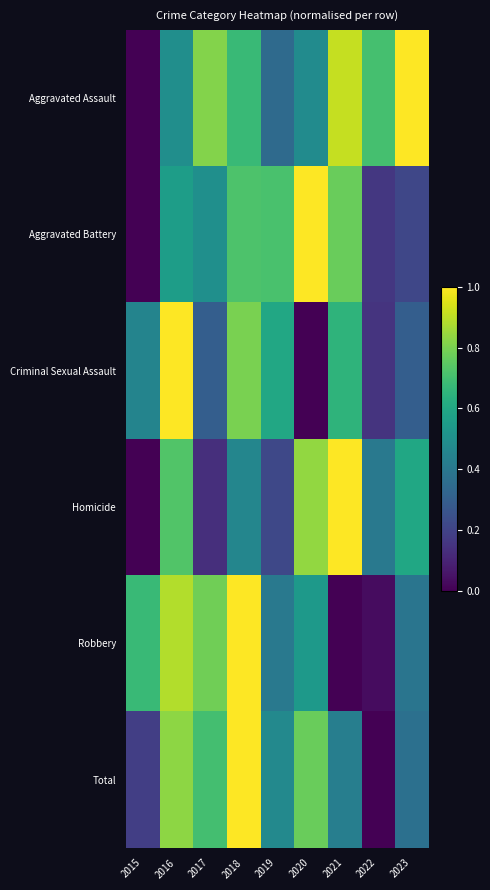

Reading left to right, transcribe all the data shown in this chart.

Aggravated Assault: 2015=0.0	2016=0.5	2017=0.8	2018=0.7	2019=0.3	2020=0.5	2021=0.9	2022=0.7	2023=1.0
Aggravated Battery: 2015=0.0	2016=0.6	2017=0.5	2018=0.7	2019=0.7	2020=1.0	2021=0.8	2022=0.2	2023=0.2
Criminal Sexual Assault: 2015=0.4	2016=1.0	2017=0.3	2018=0.8	2019=0.6	2020=0.0	2021=0.6	2022=0.1	2023=0.3
Homicide: 2015=0.0	2016=0.7	2017=0.1	2018=0.5	2019=0.2	2020=0.8	2021=1.0	2022=0.4	2023=0.6
Robbery: 2015=0.7	2016=0.9	2017=0.8	2018=1.0	2019=0.4	2020=0.5	2021=0.0	2022=0.0	2023=0.4
Total: 2015=0.2	2016=0.8	2017=0.7	2018=1.0	2019=0.5	2020=0.8	2021=0.4	2022=0.0	2023=0.4